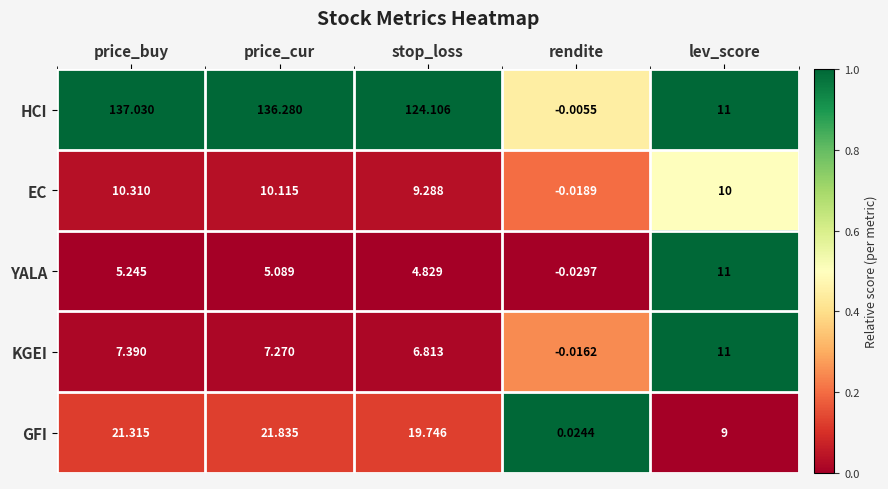

Which series has the largest range (max minus min)?

HCI